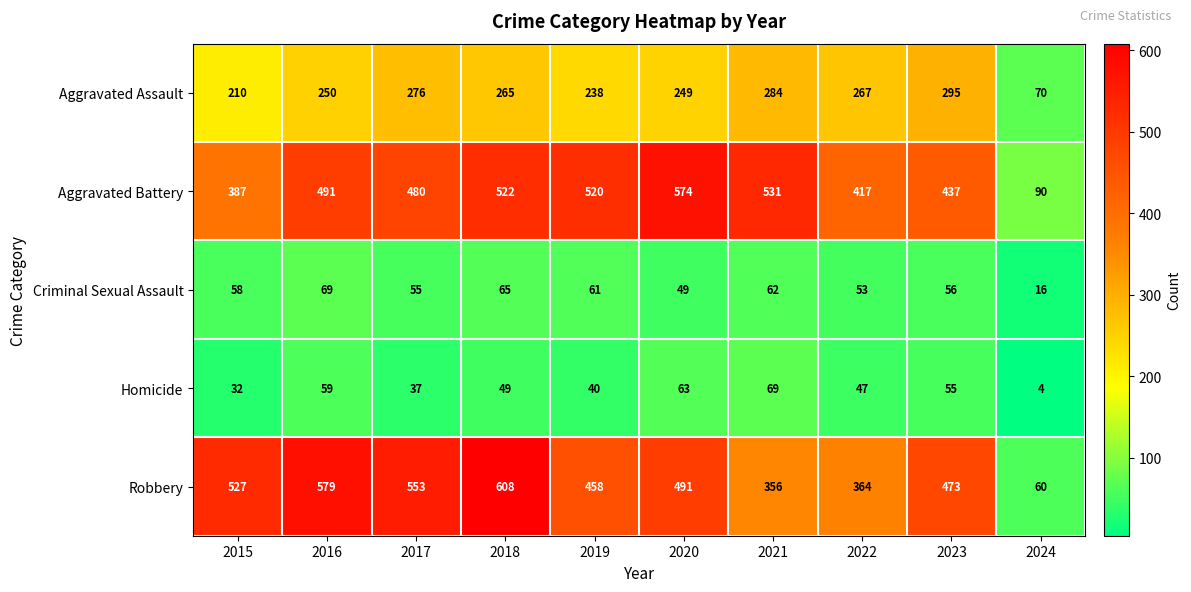

How many values in the Criminal Sexual Assault series are below 58?

5